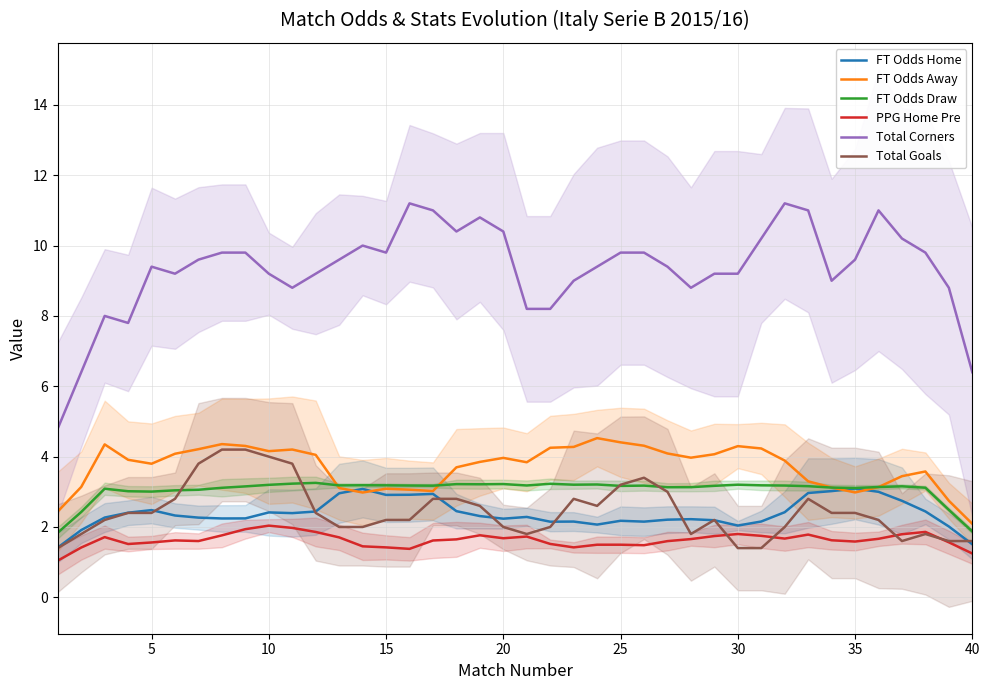

Count the number of categories in the chart.

40